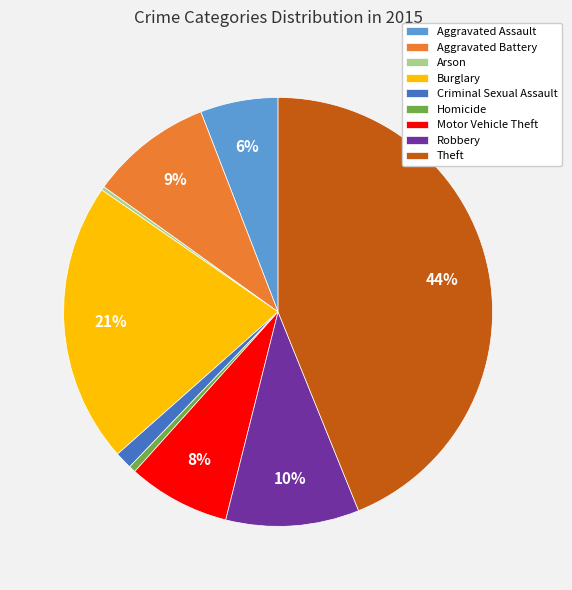

Combined, do Aggravated Battery and Homicide account for over 50%?

No